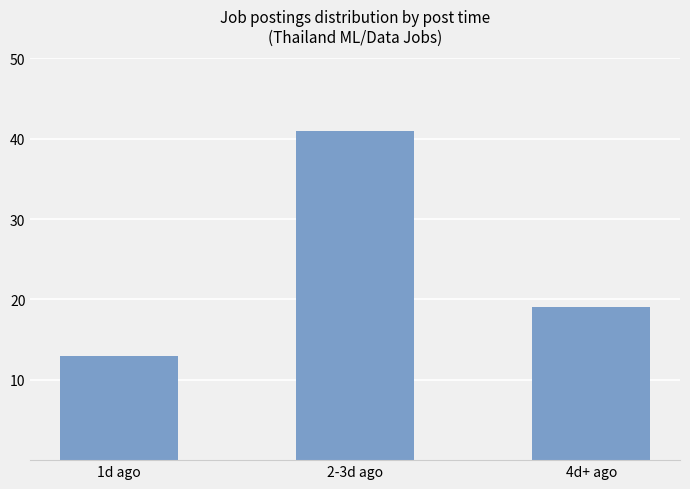

List the labels in order of value, smallest first.

1d ago, 4d+ ago, 2-3d ago